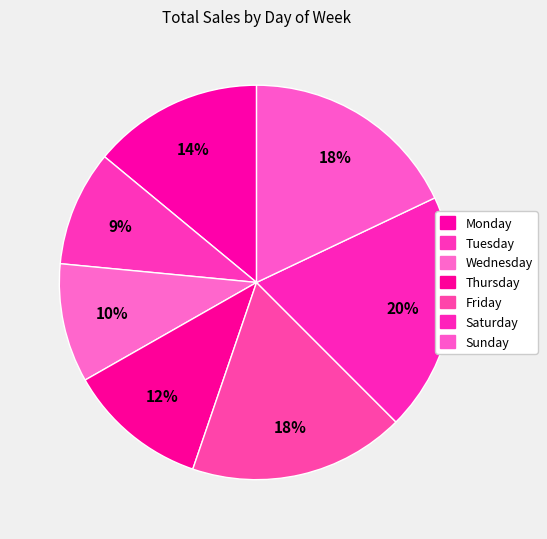

Which slice is the largest?

Saturday